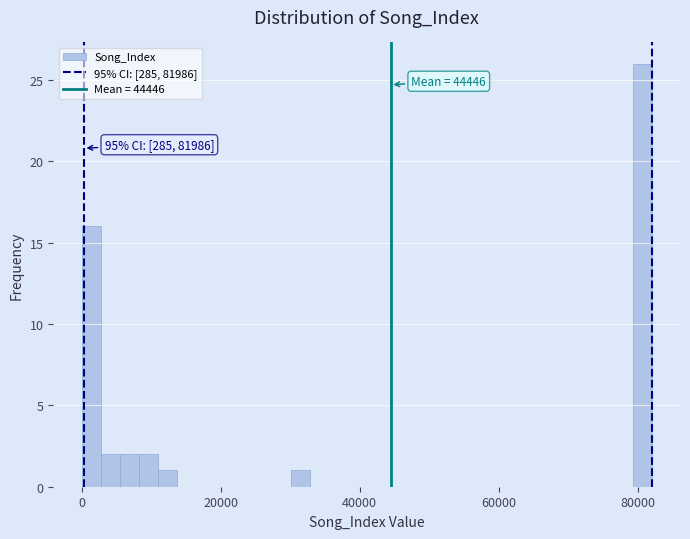

Around what value on the x-axis is the tallest bar? Give the approximate position of its centre, as read against the axis.

80000